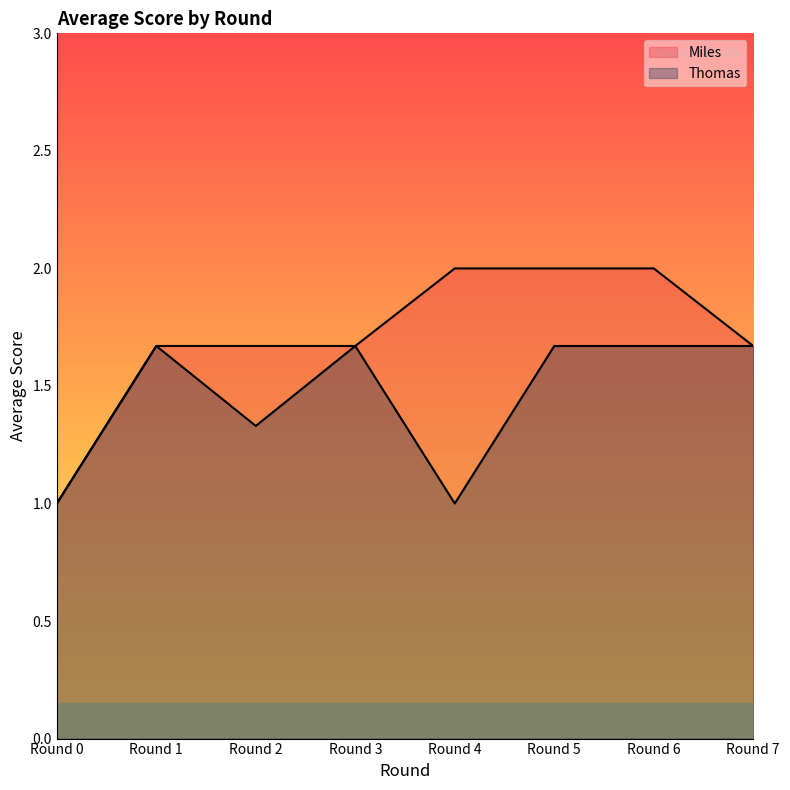

Which series has the widest spread of values?

Miles